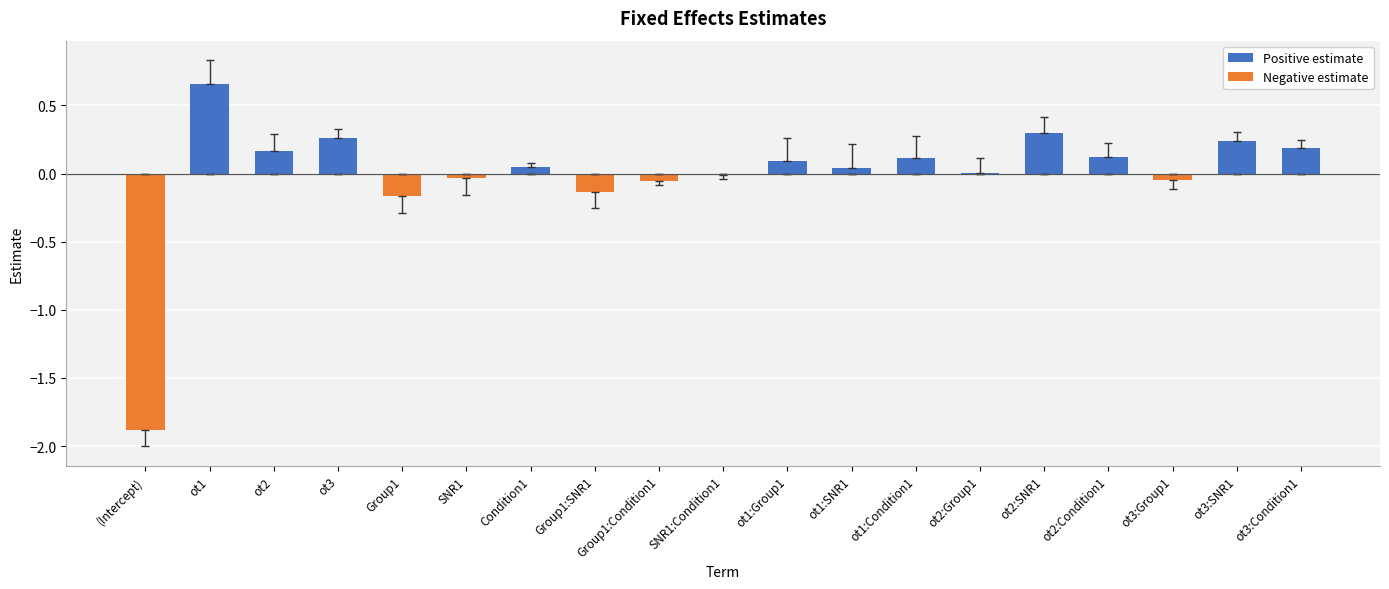

Is it true that Positive estimate equals 0.0 at Condition1?

True